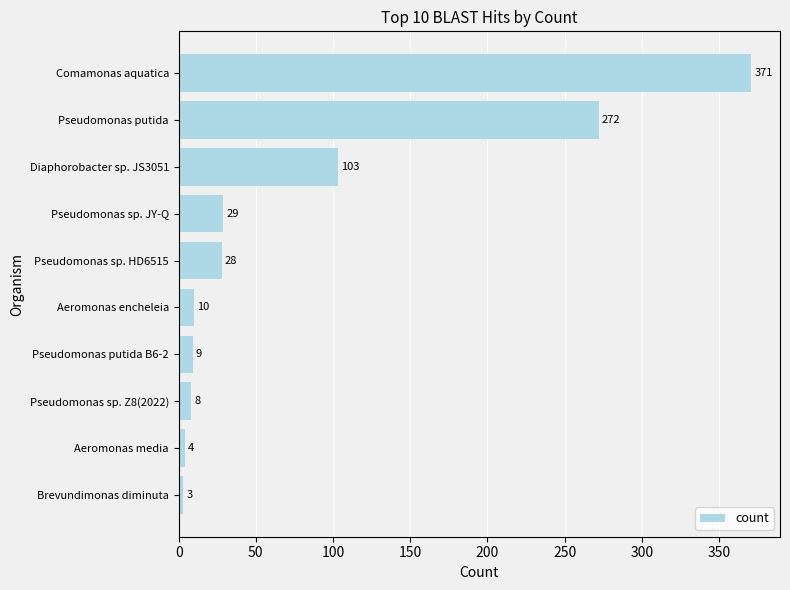

Rank the categories by value from highest to lowest.

Comamonas aquatica, Pseudomonas putida, Diaphorobacter sp. JS3051, Pseudomonas sp. JY-Q, Pseudomonas sp. HD6515, Aeromonas encheleia, Pseudomonas putida B6-2, Pseudomonas sp. Z8(2022), Aeromonas media, Brevundimonas diminuta